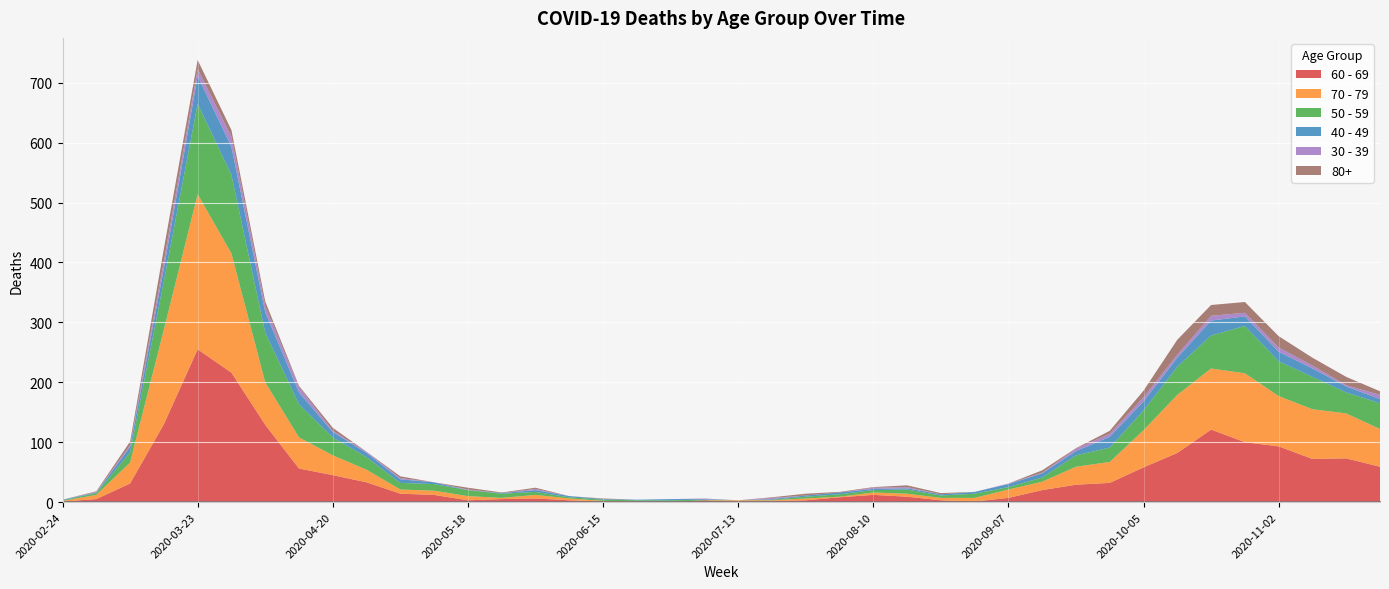

What is the label of the 17th point from the left?

2020-06-15